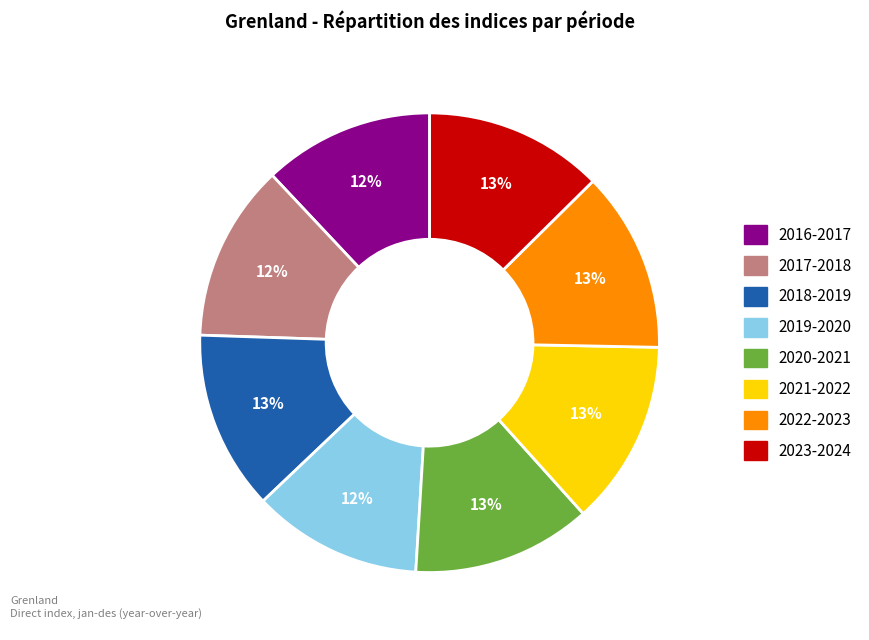

Combined, do 2019-2020 and 2017-2018 account for over 50%?

No